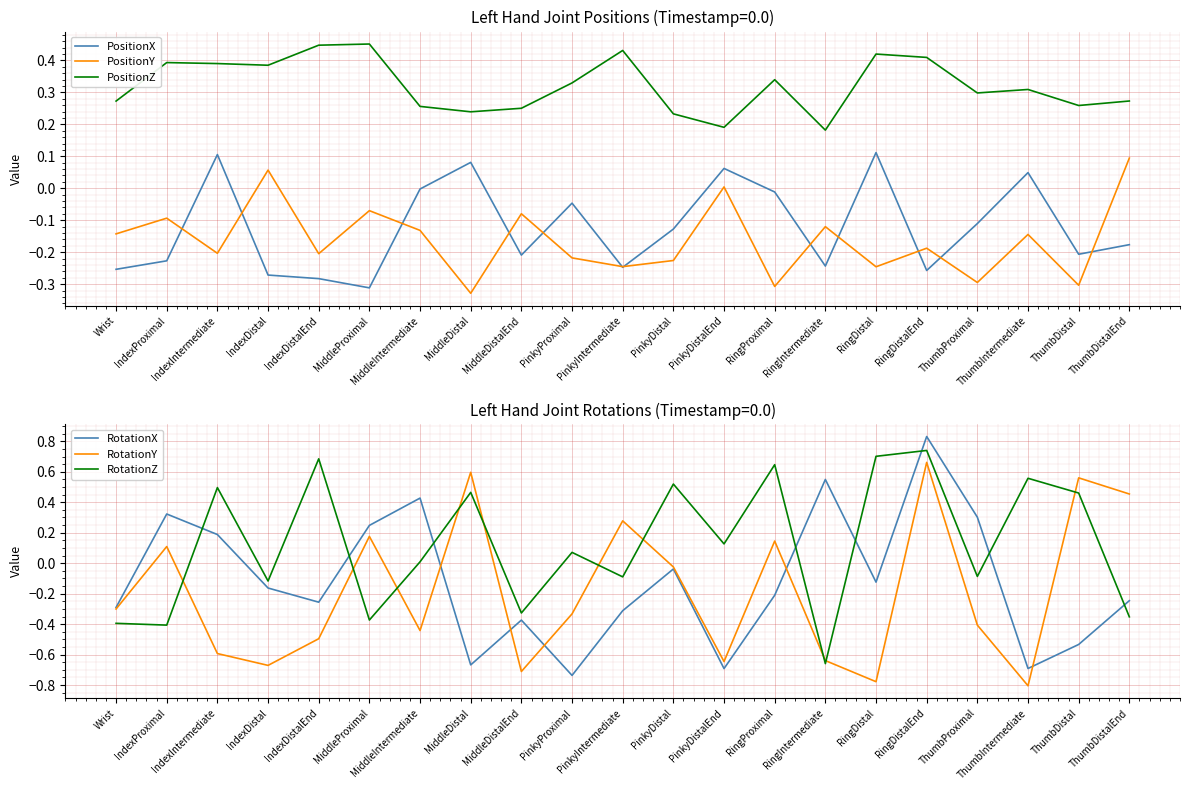

Reading left to right, what are all the values shown in this chart?

PositionX: -0.3	-0.2	0.1	-0.3	-0.3	-0.3	-0.0	0.1	-0.2	-0.0	-0.2	-0.1	0.1	-0.0	-0.2	0.1	-0.3	-0.1	0.0	-0.2	-0.2
PositionY: -0.1	-0.1	-0.2	0.1	-0.2	-0.1	-0.1	-0.3	-0.1	-0.2	-0.2	-0.2	0.0	-0.3	-0.1	-0.2	-0.2	-0.3	-0.1	-0.3	0.1
PositionZ: 0.3	0.4	0.4	0.4	0.4	0.5	0.3	0.2	0.3	0.3	0.4	0.2	0.2	0.3	0.2	0.4	0.4	0.3	0.3	0.3	0.3
RotationX: -0.3	0.3	0.2	-0.2	-0.3	0.2	0.4	-0.7	-0.4	-0.7	-0.3	-0.0	-0.7	-0.2	0.5	-0.1	0.8	0.3	-0.7	-0.5	-0.2
RotationY: -0.3	0.1	-0.6	-0.7	-0.5	0.2	-0.4	0.6	-0.7	-0.3	0.3	-0.0	-0.6	0.1	-0.6	-0.8	0.7	-0.4	-0.8	0.6	0.5
RotationZ: -0.4	-0.4	0.5	-0.1	0.7	-0.4	0.0	0.5	-0.3	0.1	-0.1	0.5	0.1	0.6	-0.7	0.7	0.7	-0.1	0.6	0.5	-0.4